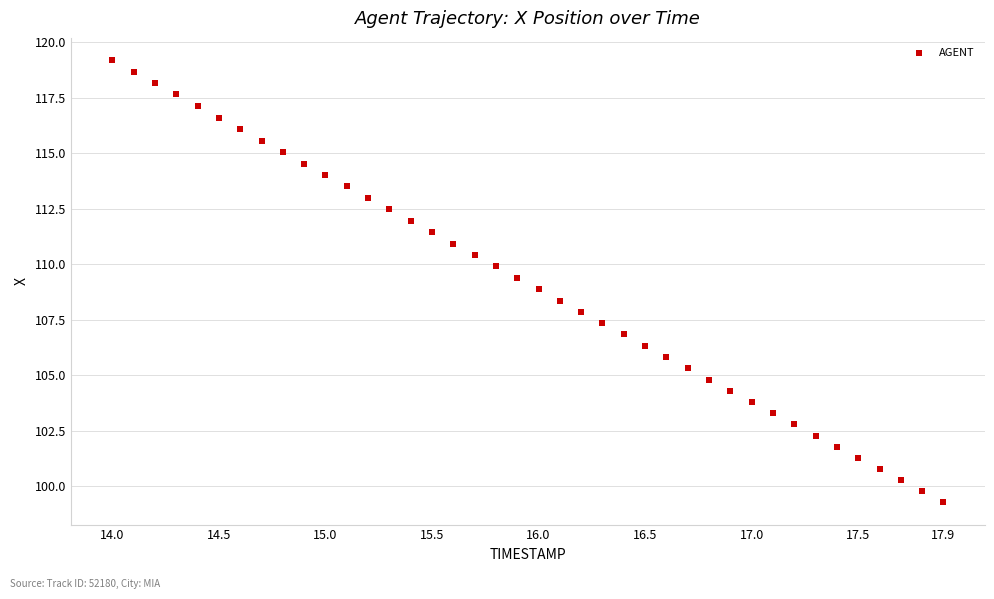

What is the range of Y values (max minus min)?

19.9